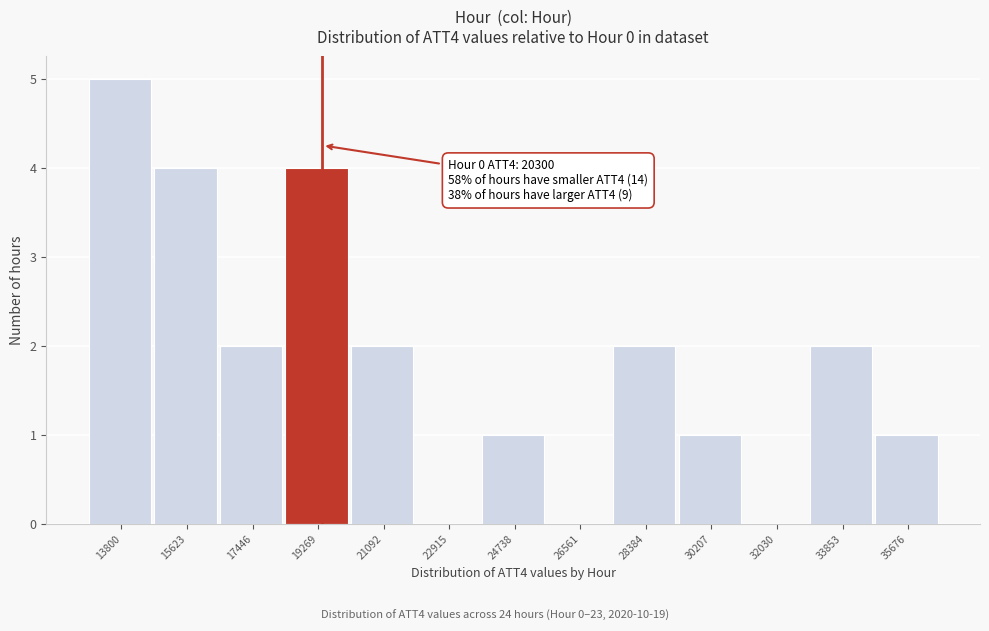

Reading right to left, what are all the values shown in this chart?

35676=1	33853=2	32030=0	30207=1	28384=2	26561=0	24738=1	22915=0	21092=2	19269=4	17446=2	15623=4	13800=5